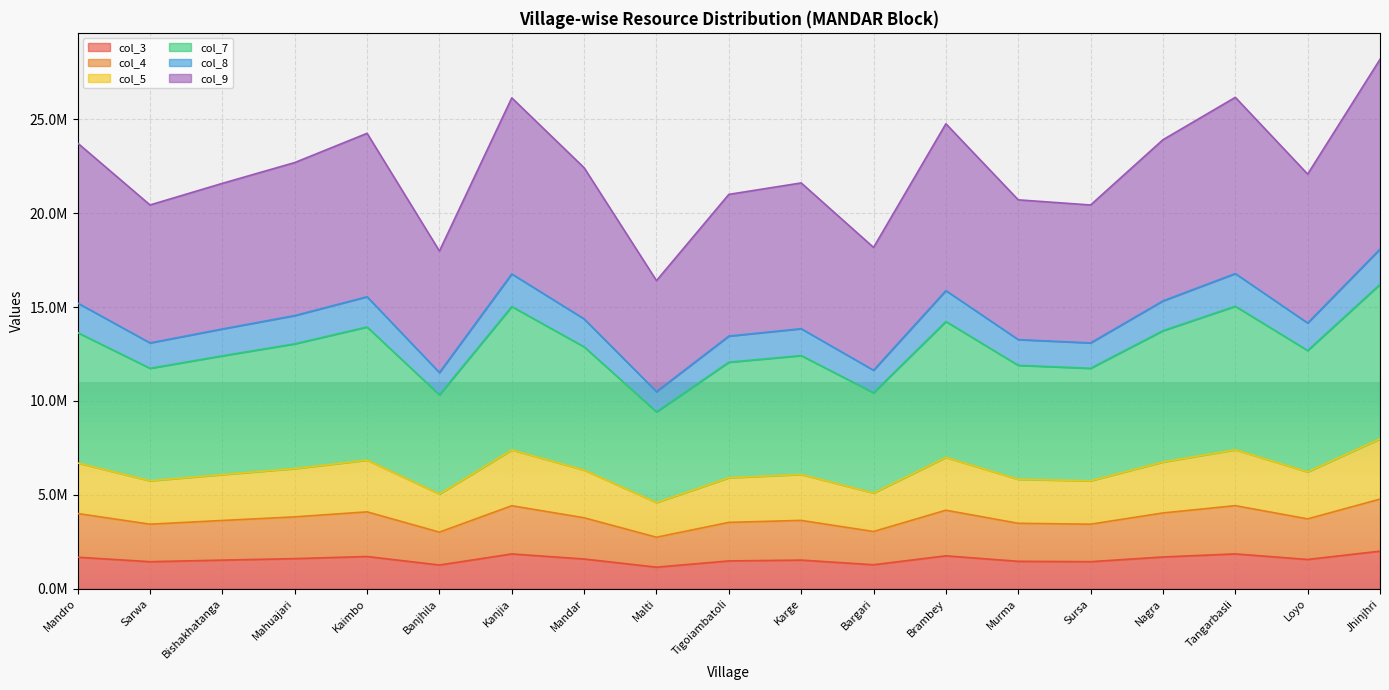

Which has a higher value, Mandro or Brambey?

Brambey